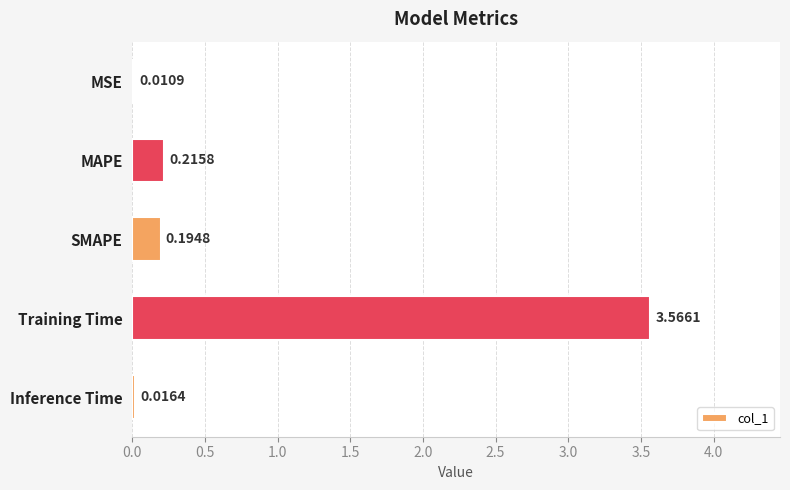

Between Inference Time and MSE, which is larger?

Inference Time